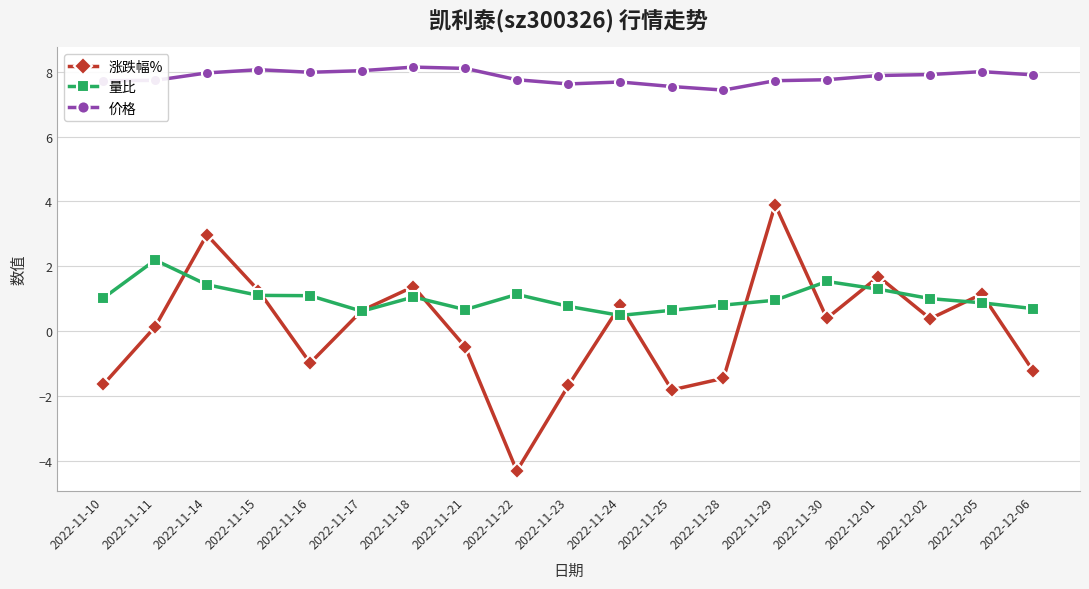

What is the sum of all 涨跌幅% values?

1.0